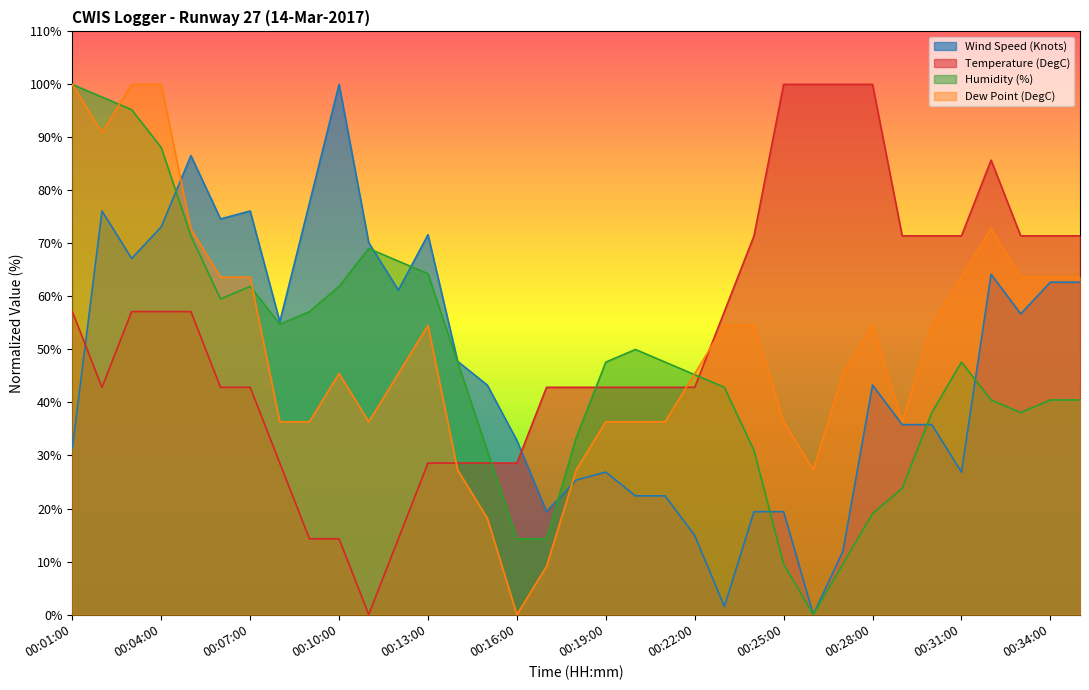

What are all the series names shown in the legend?

Wind Speed (Knots), Temperature (DegC), Humidity (%), Dew Point (DegC)